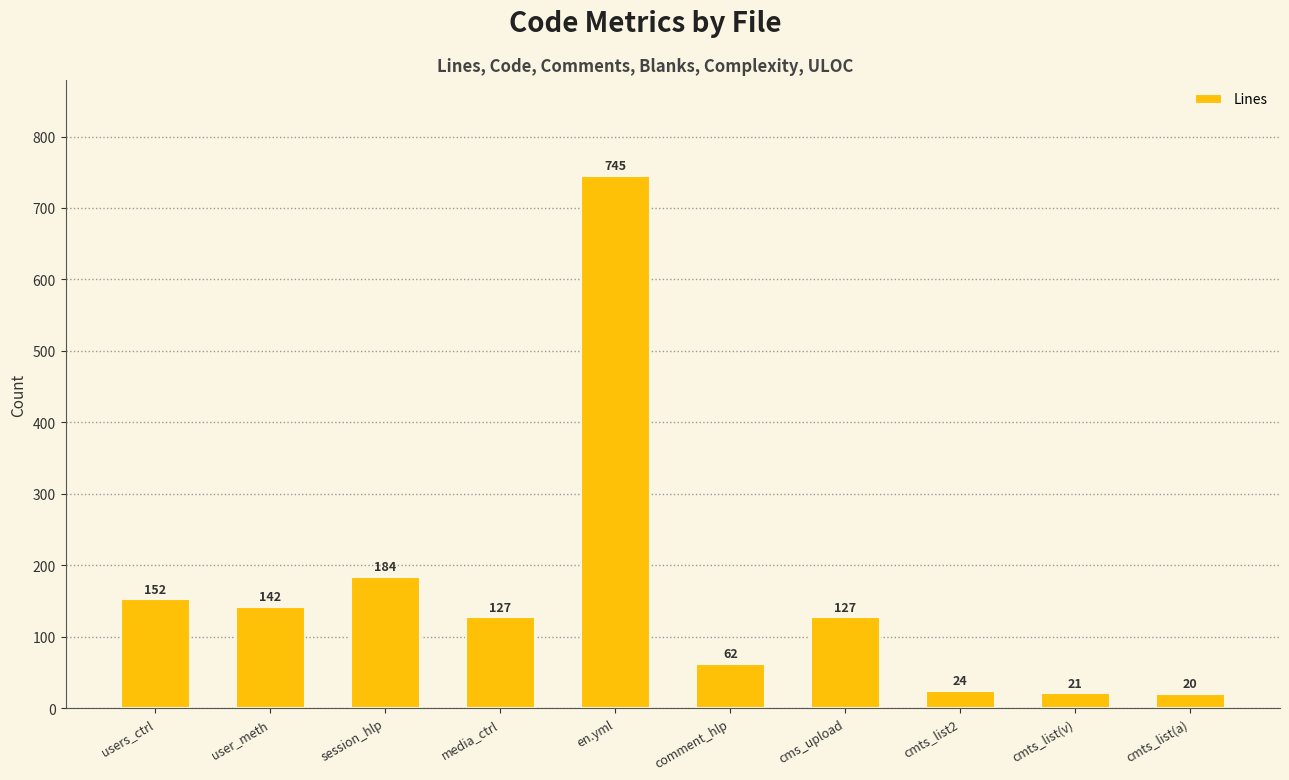

Reading right to left, transcribe all the data shown in this chart.

20	21	24	127	62	745	127	184	142	152